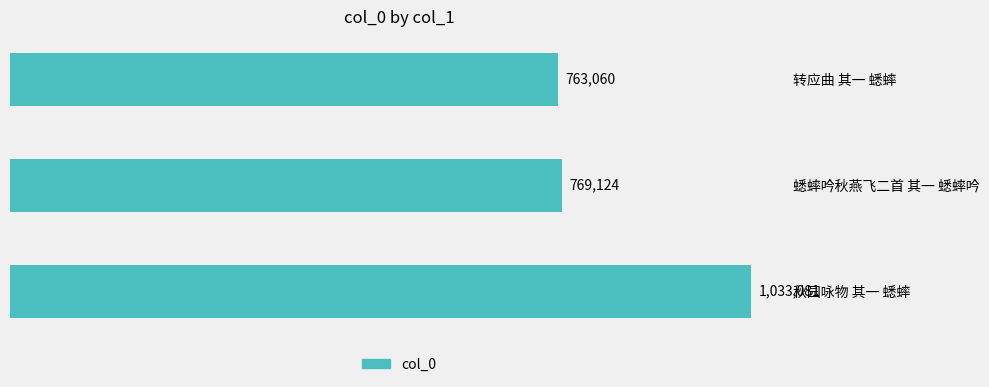

Does the chart contain any negative values?

No